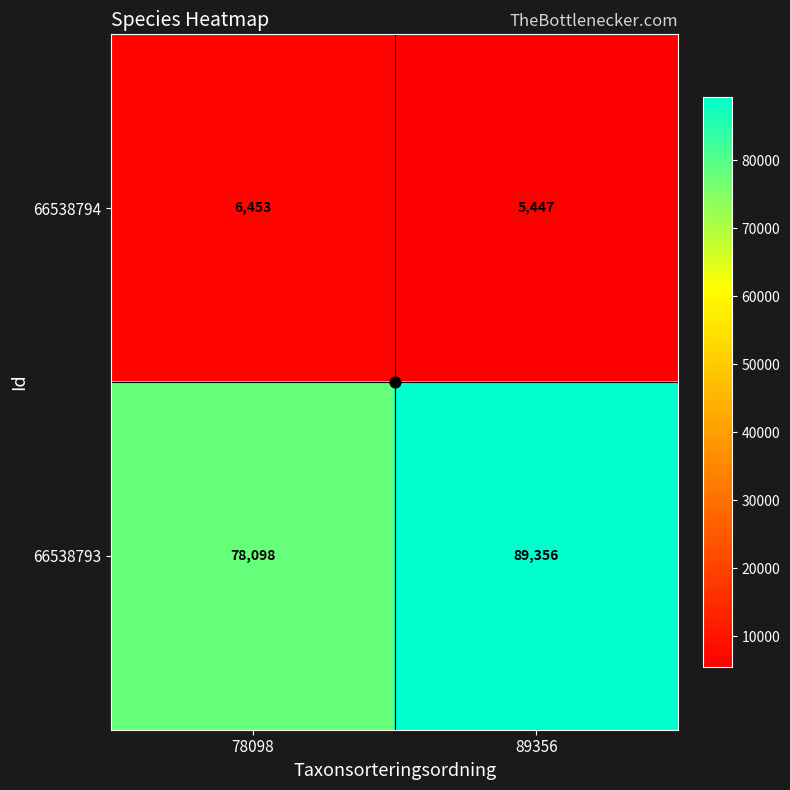

How many categories are shown in the chart?

2